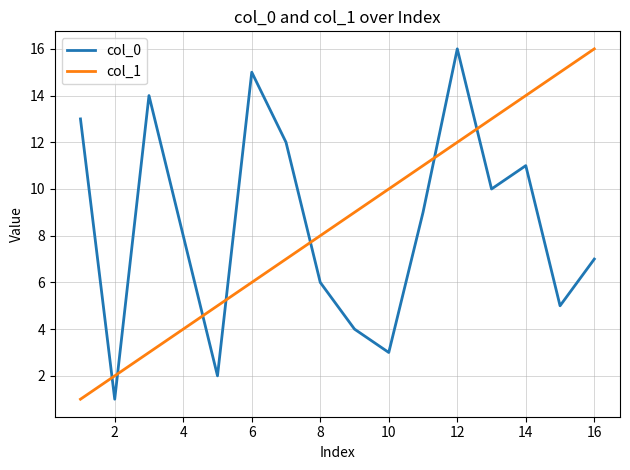

Which series ends up on top after the final intersection of col_0 and col_1?

col_1